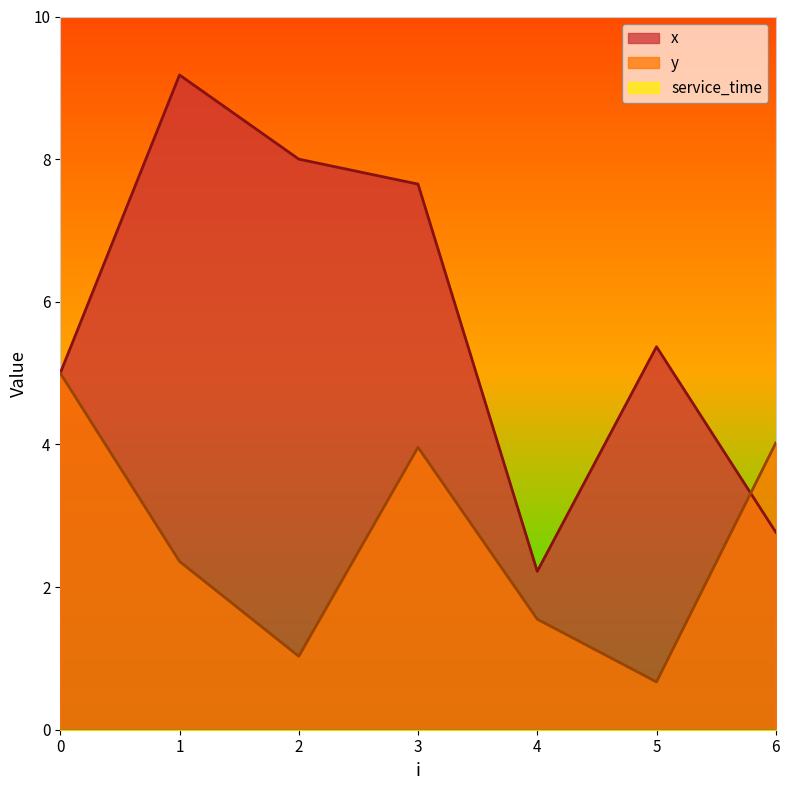

Does the chart have visible grid lines?

No